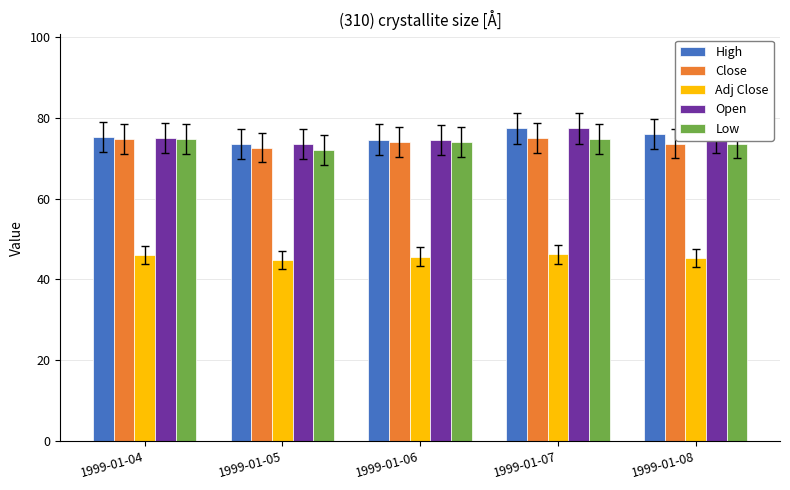

True or false: Low has a value of 111.9 at 1999-01-06.

False